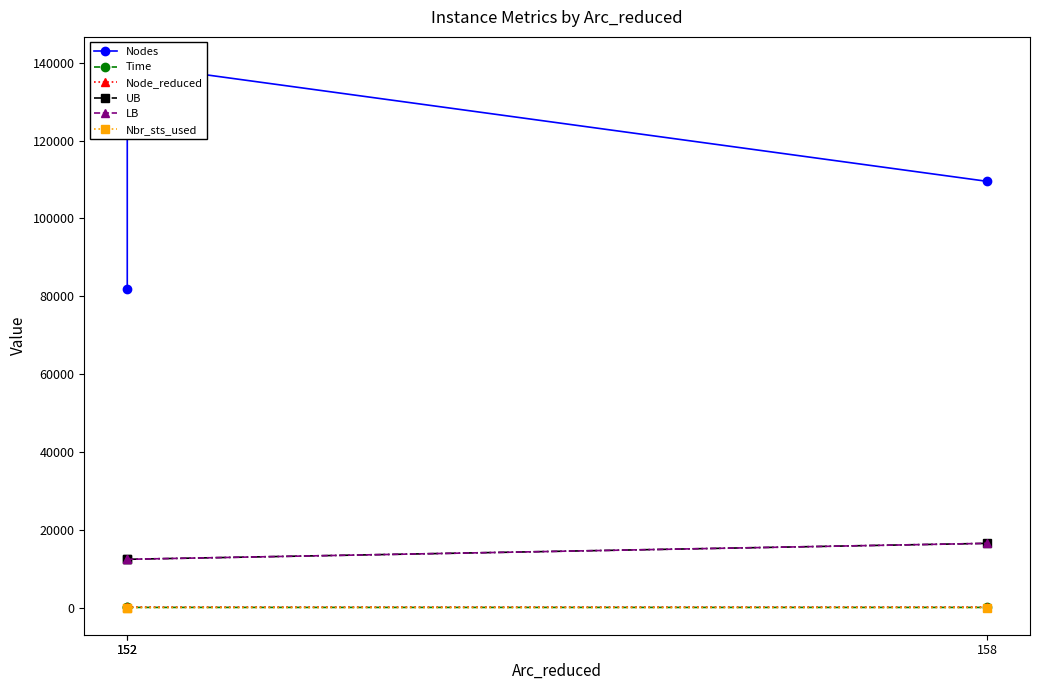

Reading left to right, what are all the values shown in this chart?

Nodes: 81757.0	139668.0	109535.0
Time: 25.0	36.6	34.1
Node_reduced: 102.0	102.0	108.0
UB: 12400.0	12400.0	16500.0
LB: 12400.0	12400.0	16500.0
Nbr_sts_used: 2.0	2.0	1.0